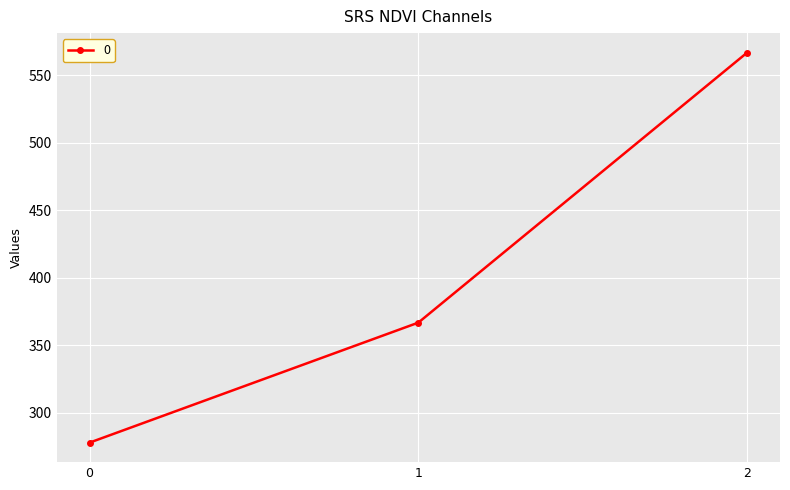

True or false: the data shows 537.1 at 1.

False